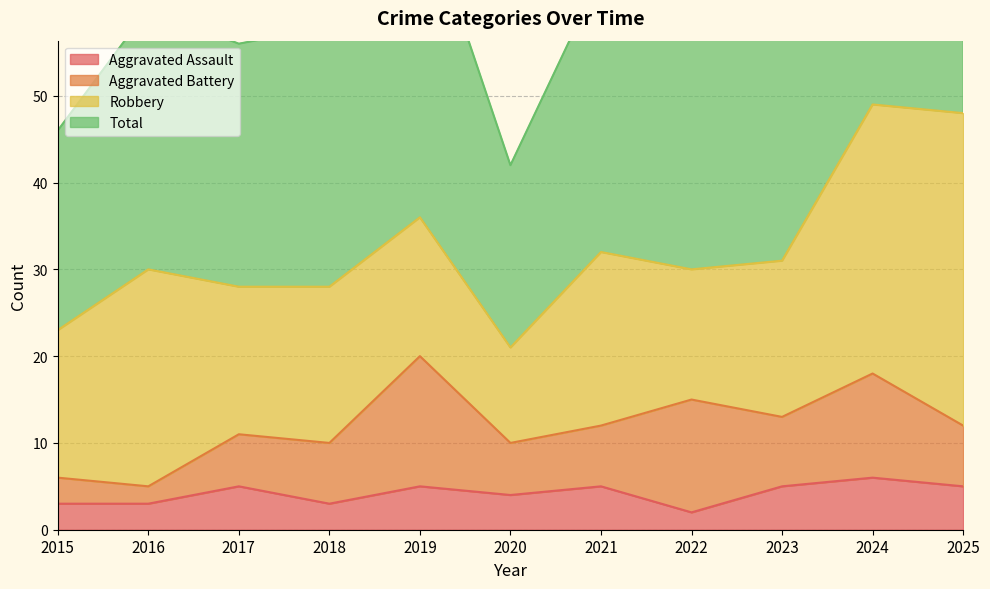

Is it true that Aggravated Assault equals 6 at 2024?

True